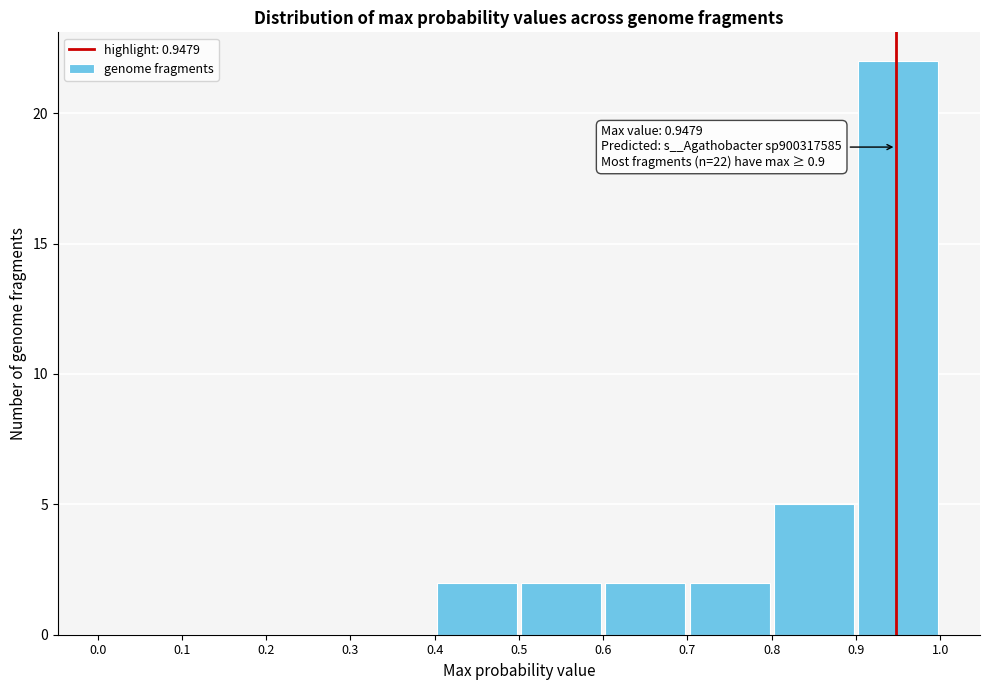

Over which range of the x-axis is the bar tallest?

0.9 to 1.0